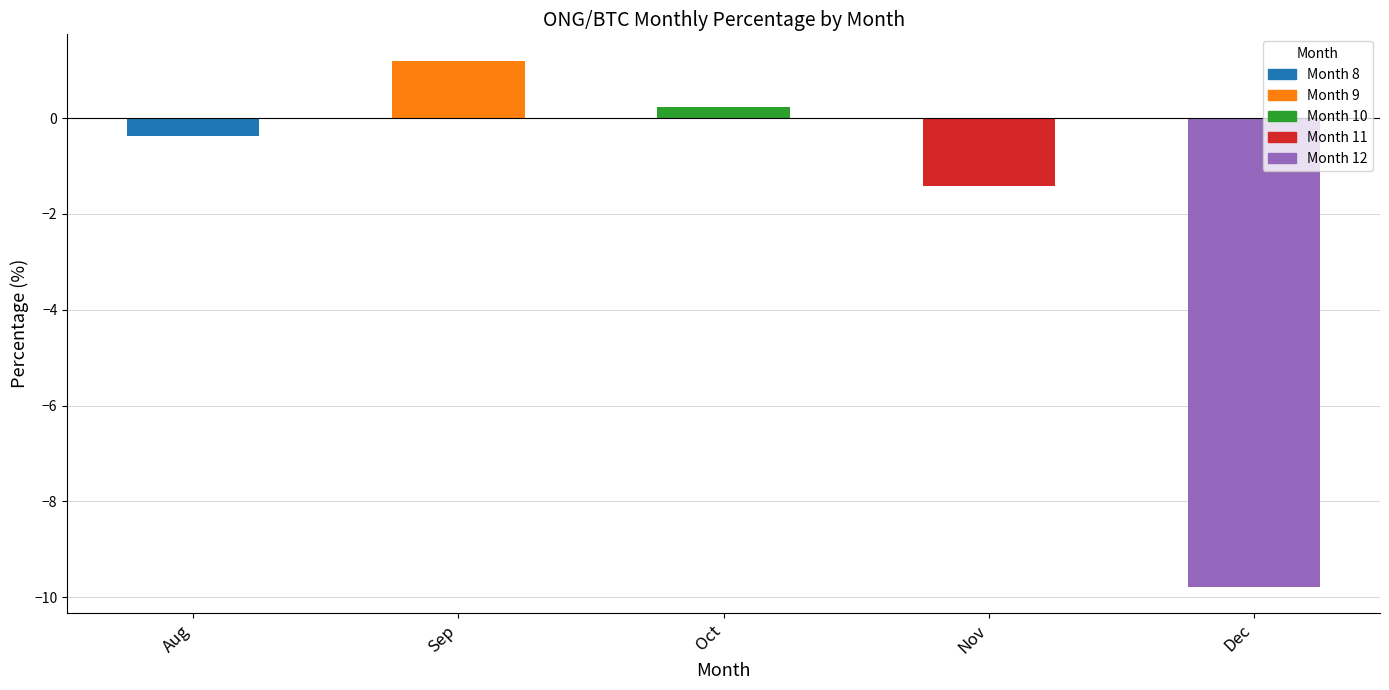

How many bars are there in total?

5